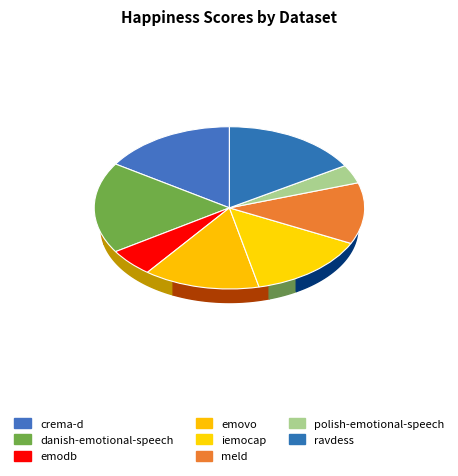

Does emovo represent more than half of the total?

No